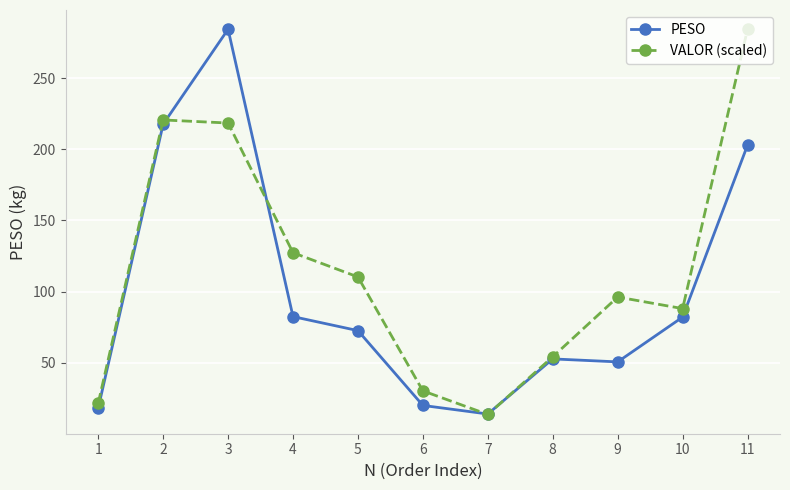

At which label does PESO first exceed 72?

2